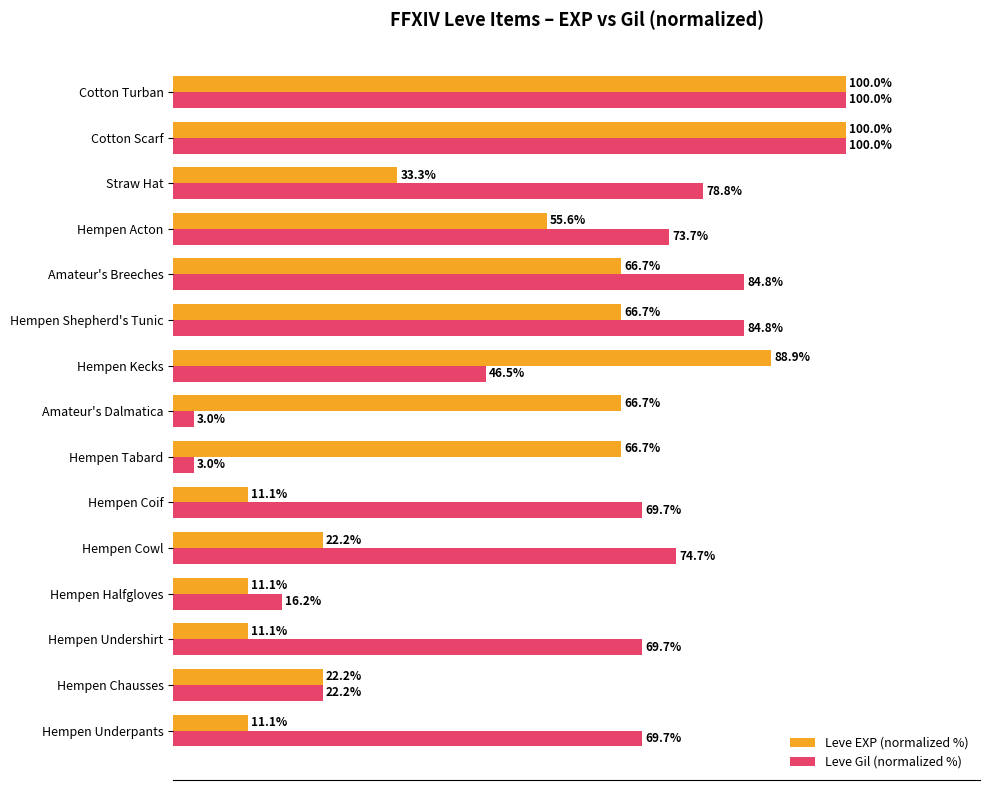

List the series in order of their overall mean, lowest first.

Leve EXP (normalized %), Leve Gil (normalized %)